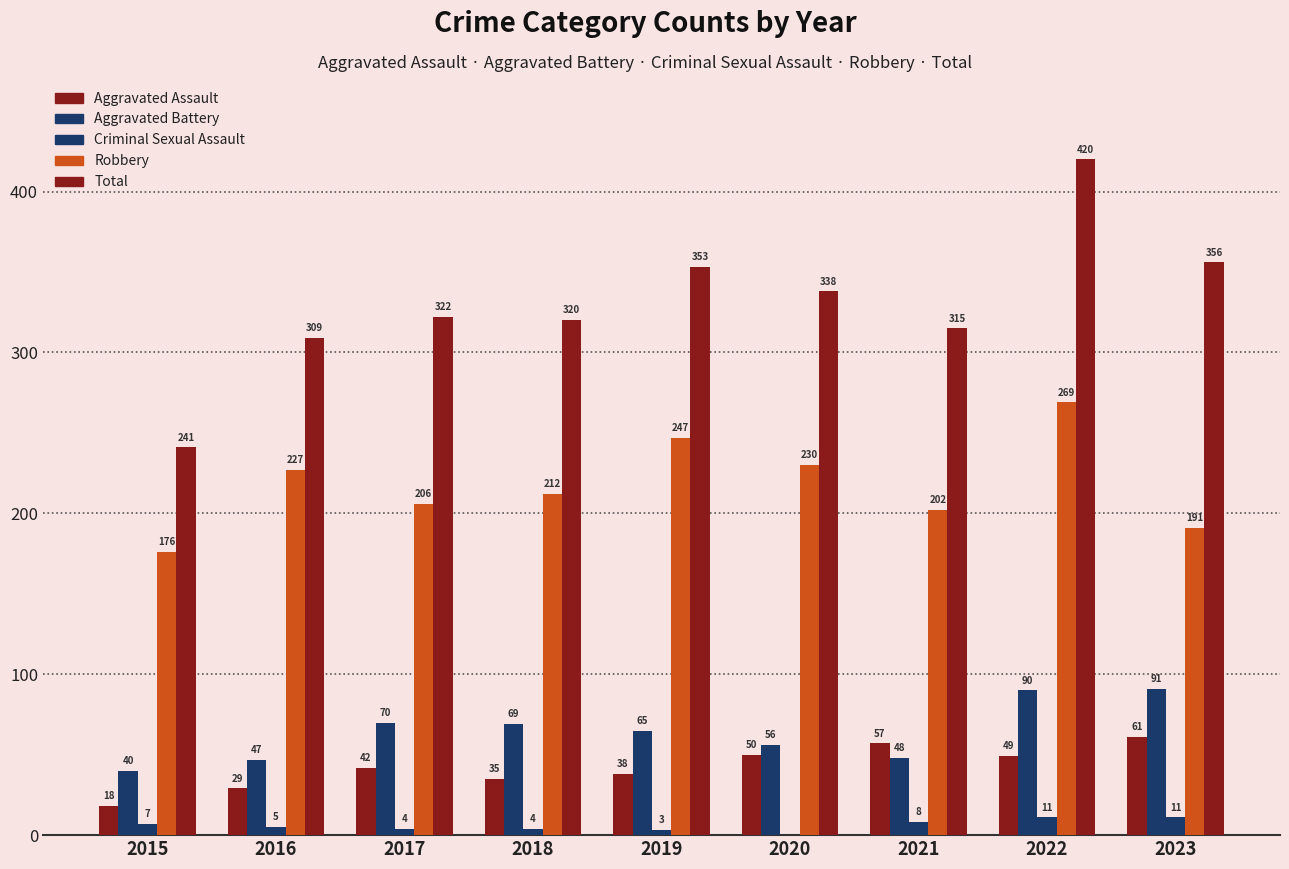

How many groups of bars are there?

9